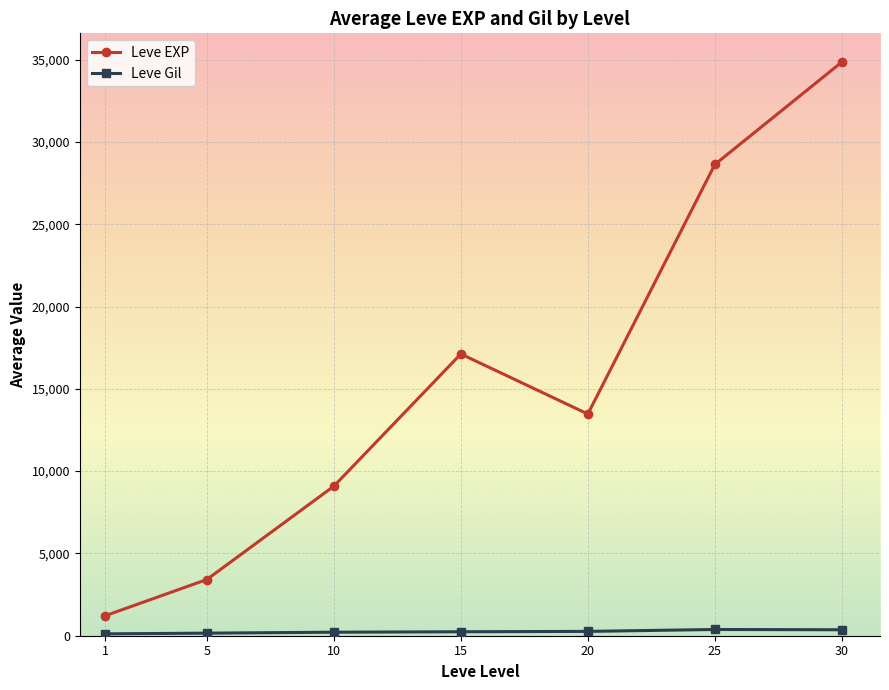

Does the chart have visible grid lines?

Yes